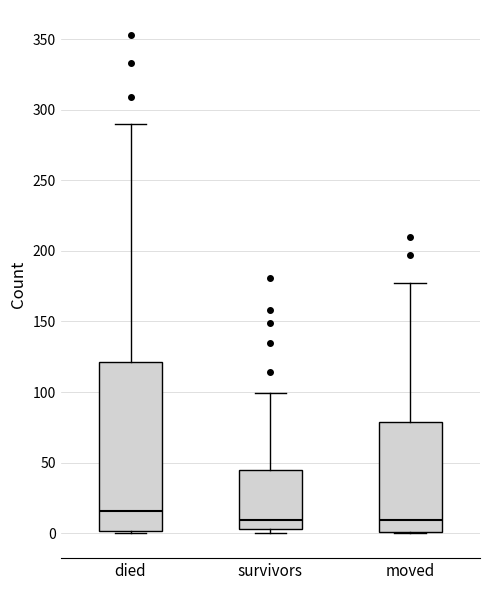

Reading left to right, read every box against the y-axis: the position of its median line, the range the box covers, and the ends of its whiskers. The values are not printed on the chart, so give them approximately, as read against the axis.

died: median 15, box 0 to 120, whiskers 0 to 290
survivors: median 10, box 5 to 45, whiskers 0 to 100
moved: median 10, box 0 to 80, whiskers 0 to 175